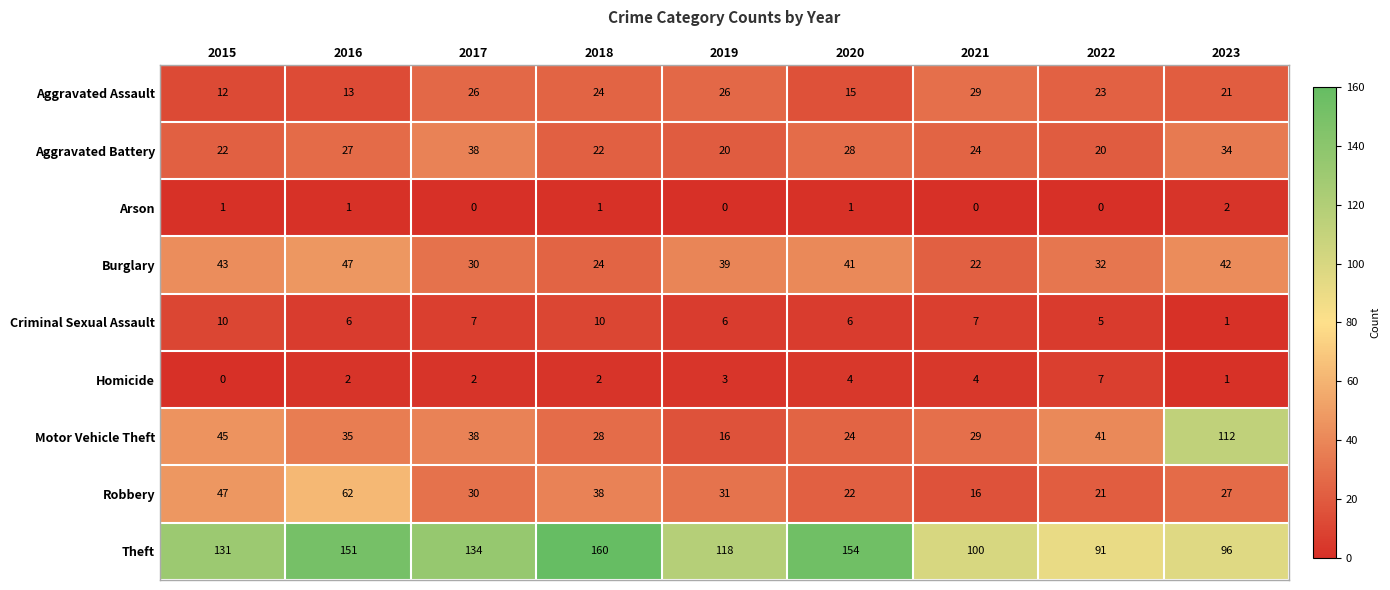

List the series in order of their peak value, lowest first.

Arson, Homicide, Criminal Sexual Assault, Aggravated Assault, Aggravated Battery, Burglary, Robbery, Motor Vehicle Theft, Theft